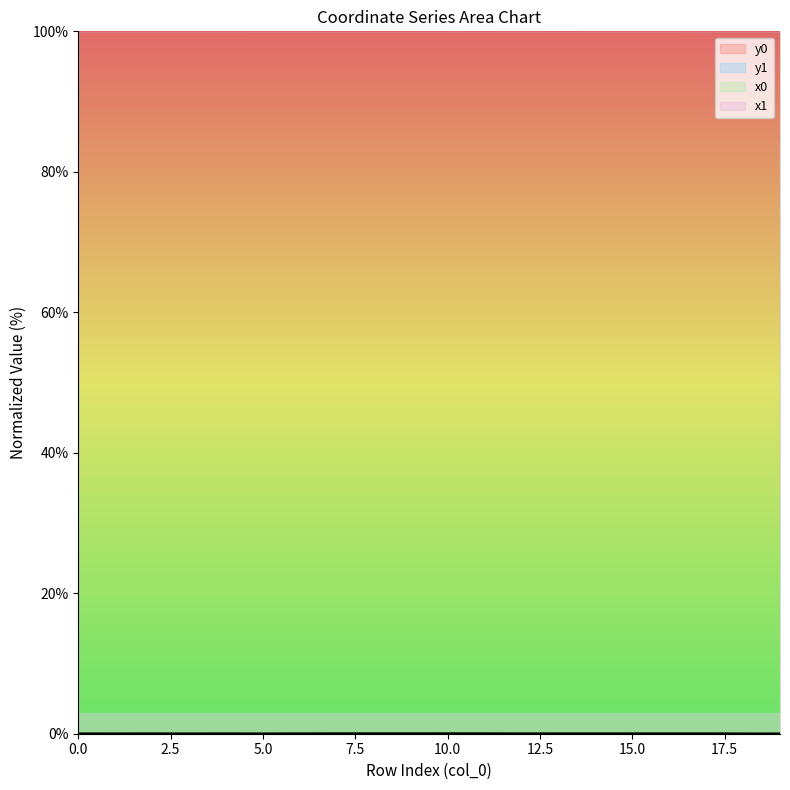

What is the lowest value of the x1 series?

100.0